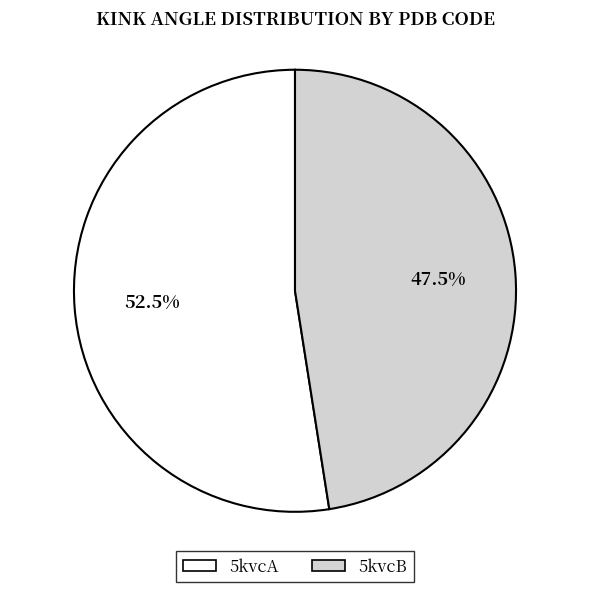

Which category has the biggest portion of the pie?

5kvcA